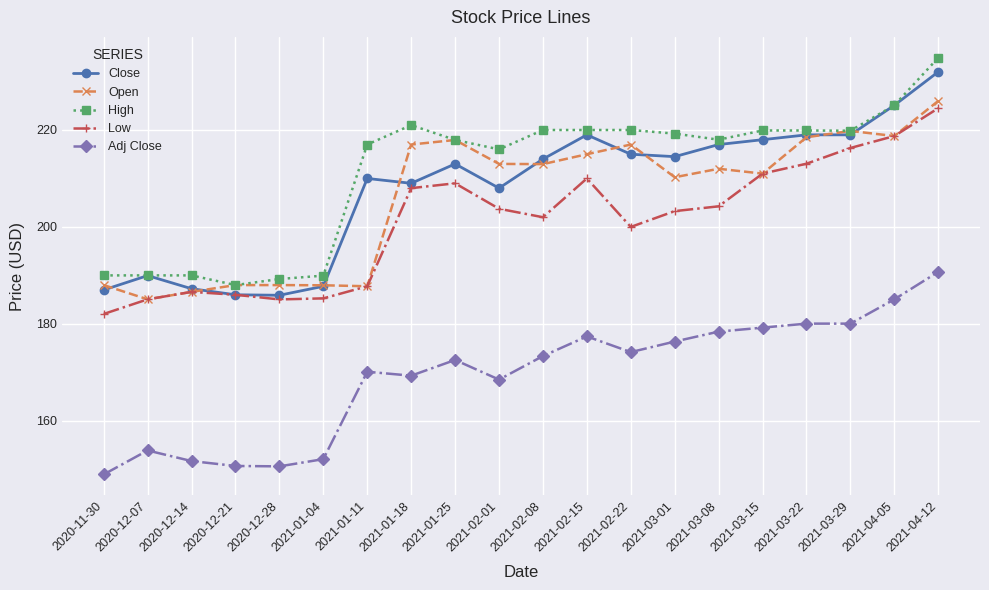

True or false: High and Low cross at least once.

False